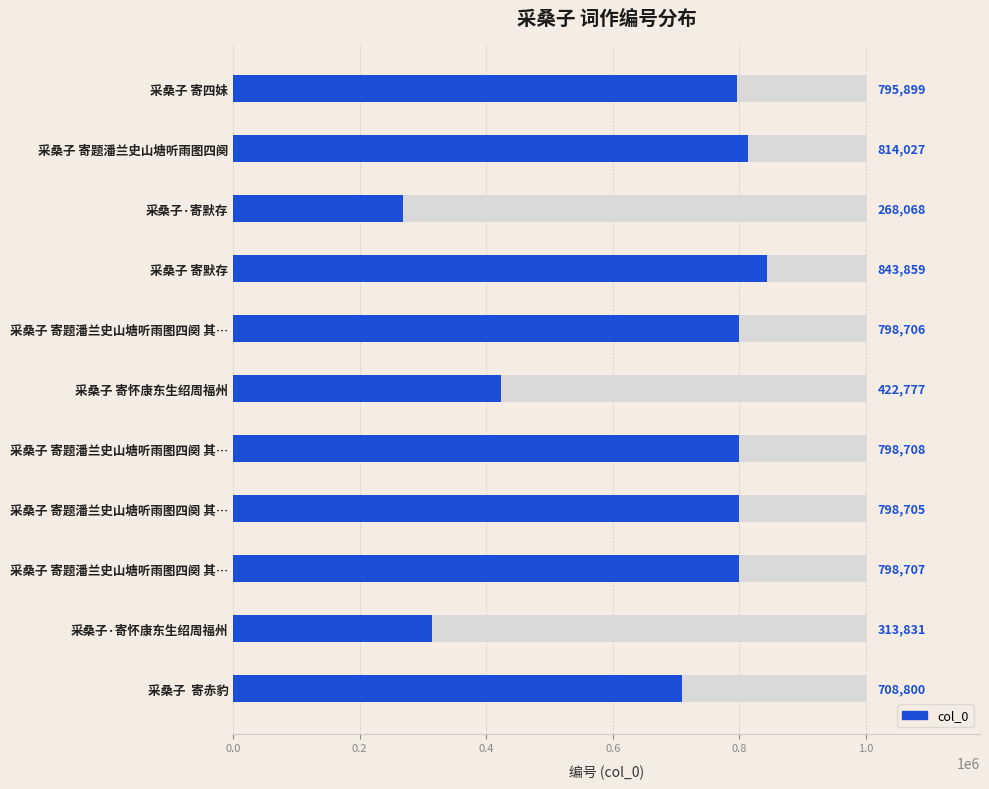

The chart shows a value of 295171 at 采桑子 寄题潘兰史山塘听雨图四阕 其…. True or false?

False